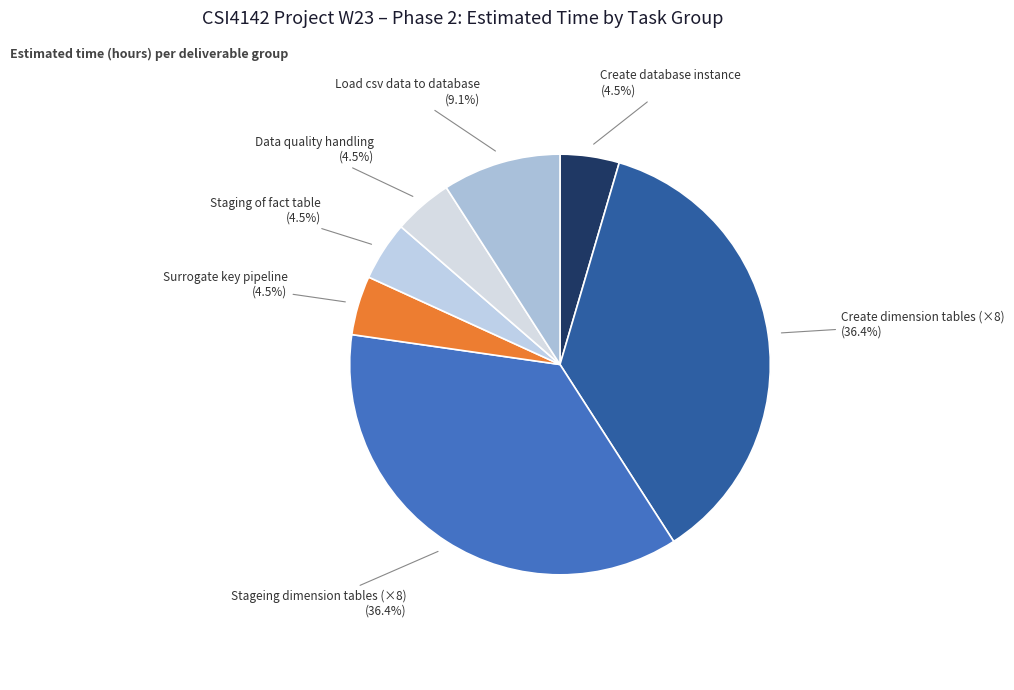

Count the number of slices in the pie.

7